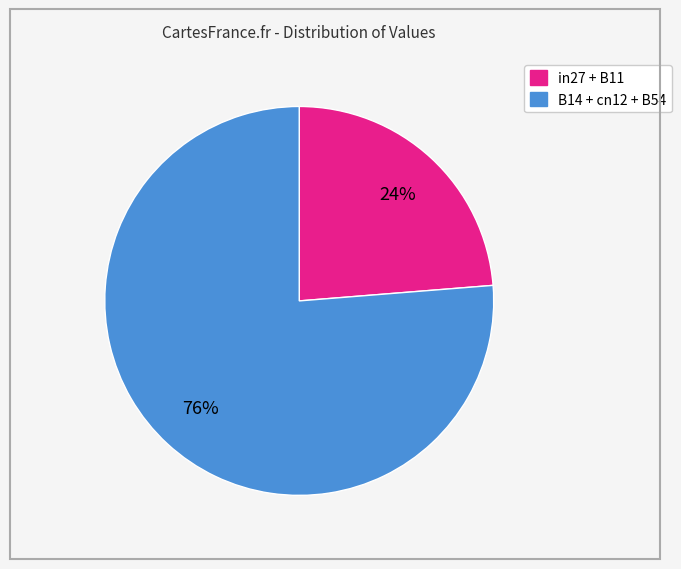

To the nearest percent, what is the average slice percentage?

50%